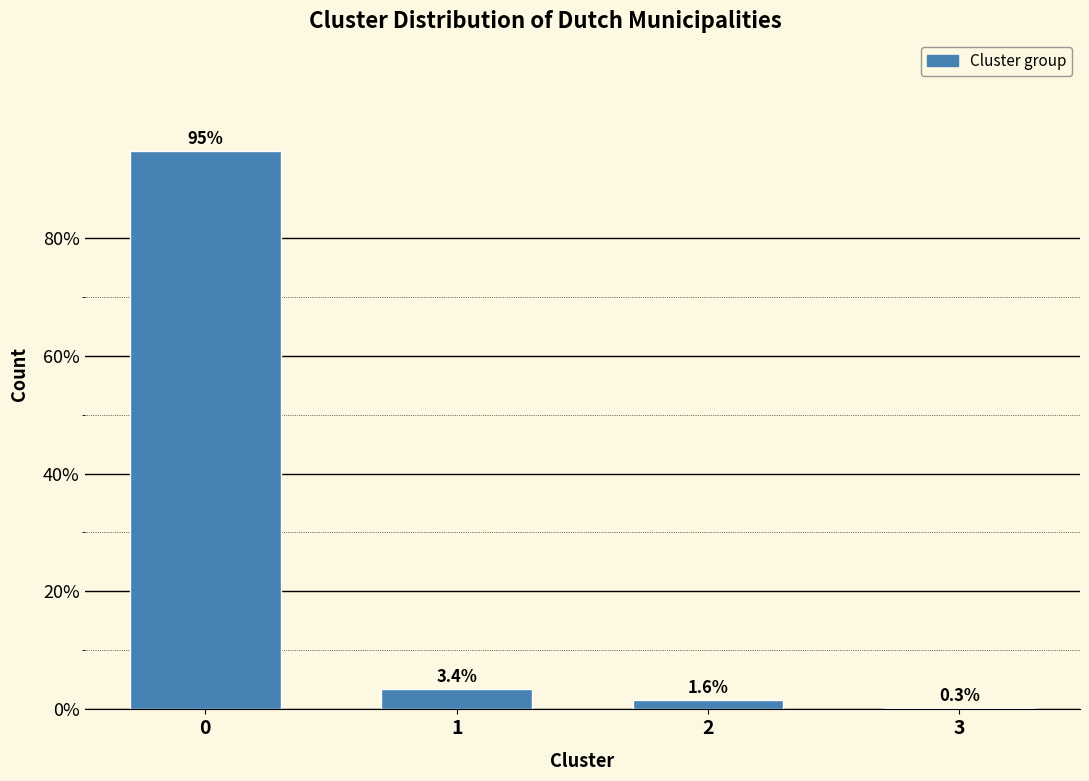

Reading left to right, transcribe all the data shown in this chart.

0=94.7	1=3.4	2=1.6	3=0.3